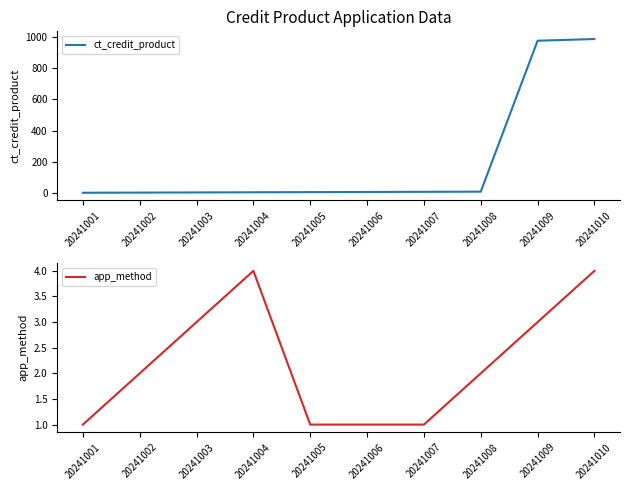

True or false: ct_credit_product and app_method intersect in this chart.

False